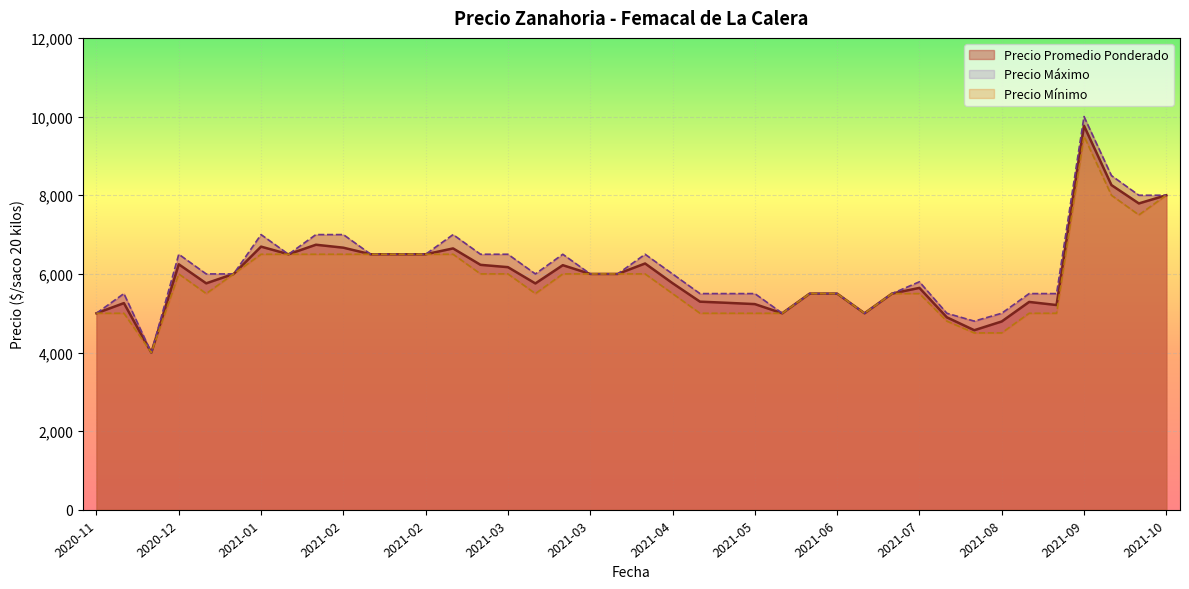

What is the minimum value shown in the chart?

4000